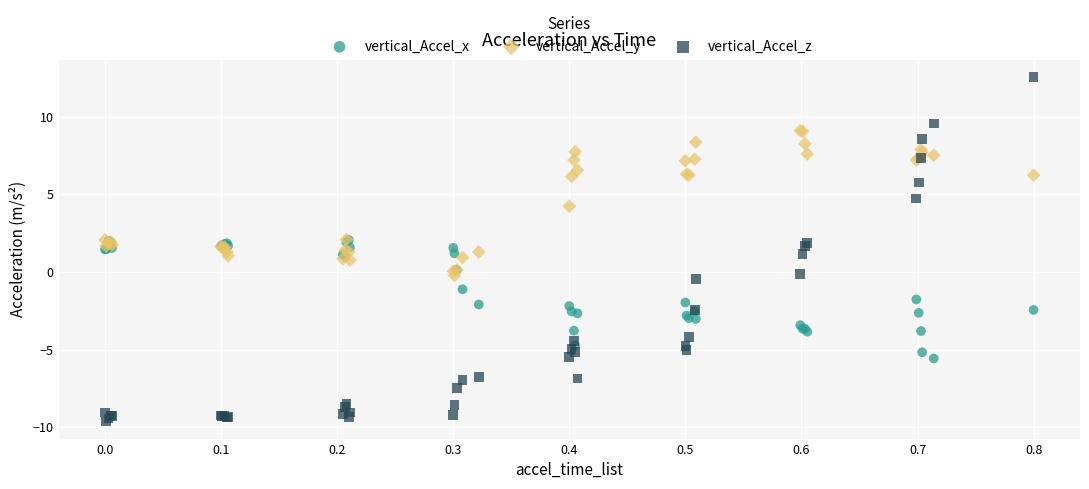

Which series has the largest Y range (max minus min)?

vertical_Accel_z